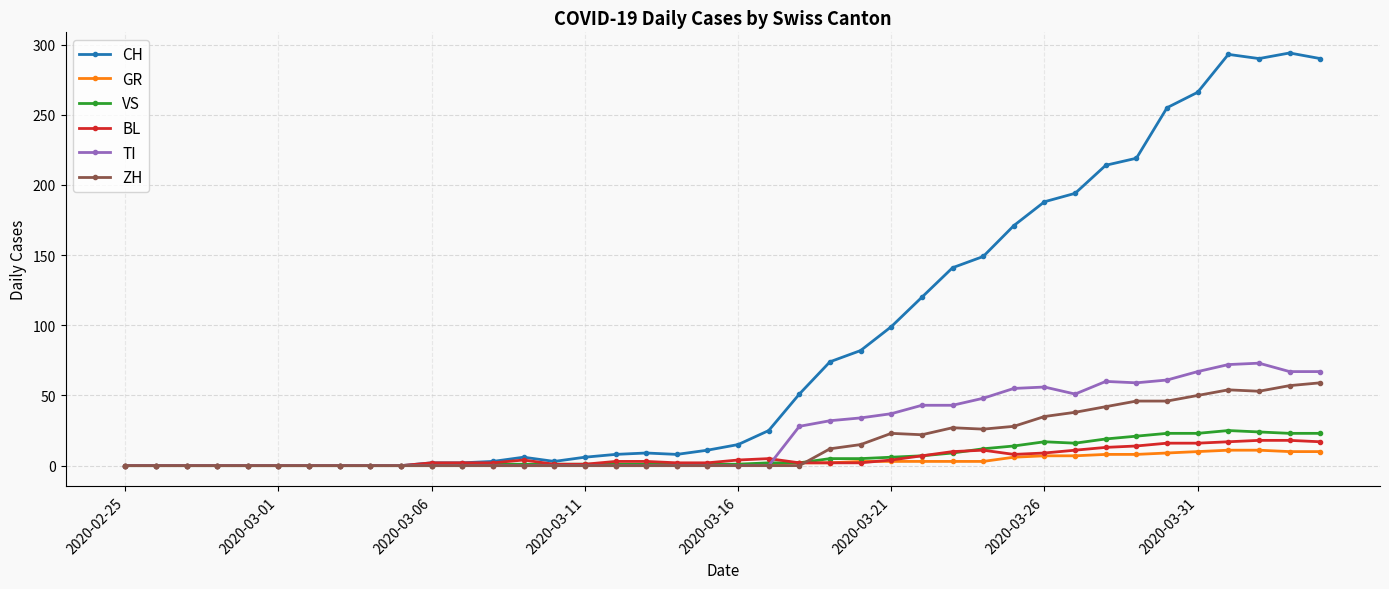

True or false: TI has more than 1 interior local peaks.

True